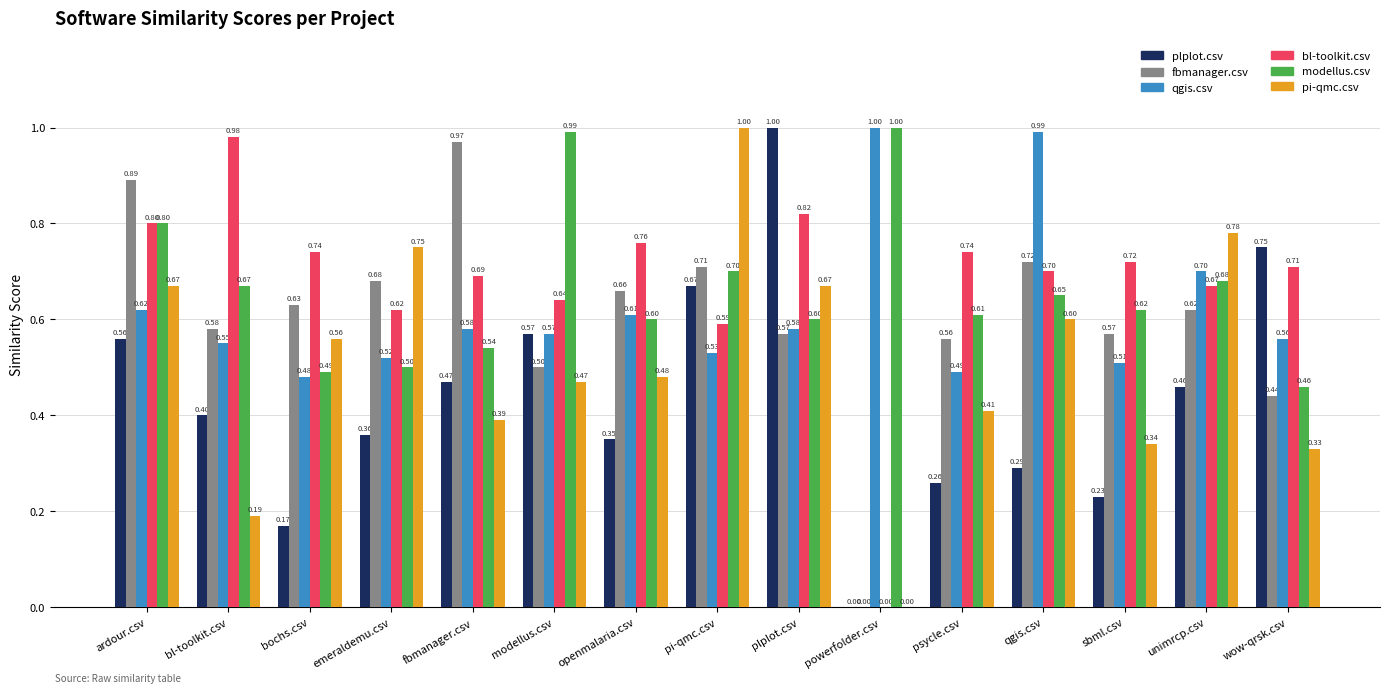

Which series has the largest total across all categories?

bl-toolkit.csv